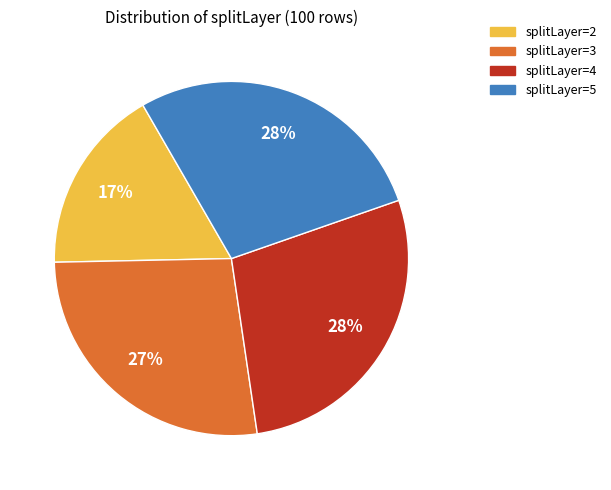

What is the ratio of the value at splitLayer=5 to the value at splitLayer=2?

1.6